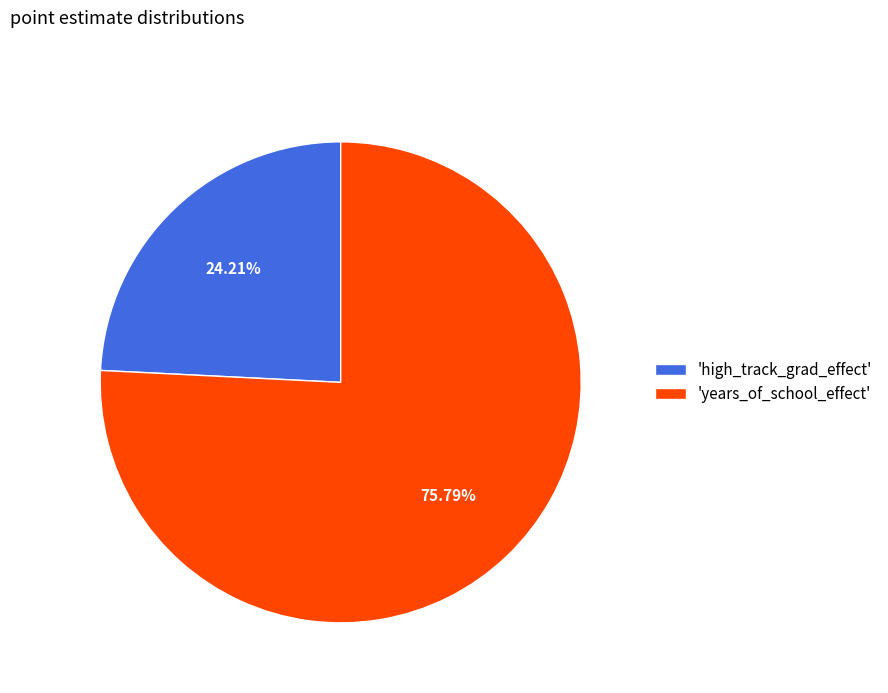

Rank the categories by value from highest to lowest.

'years_of_school_effect', 'high_track_grad_effect'